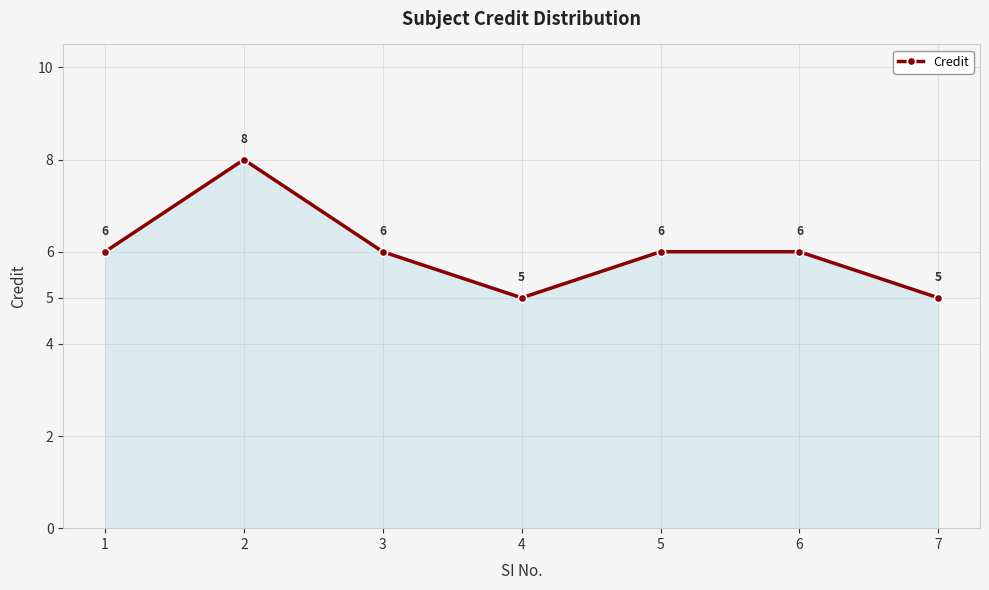

How many values are between 5 and 6?

6